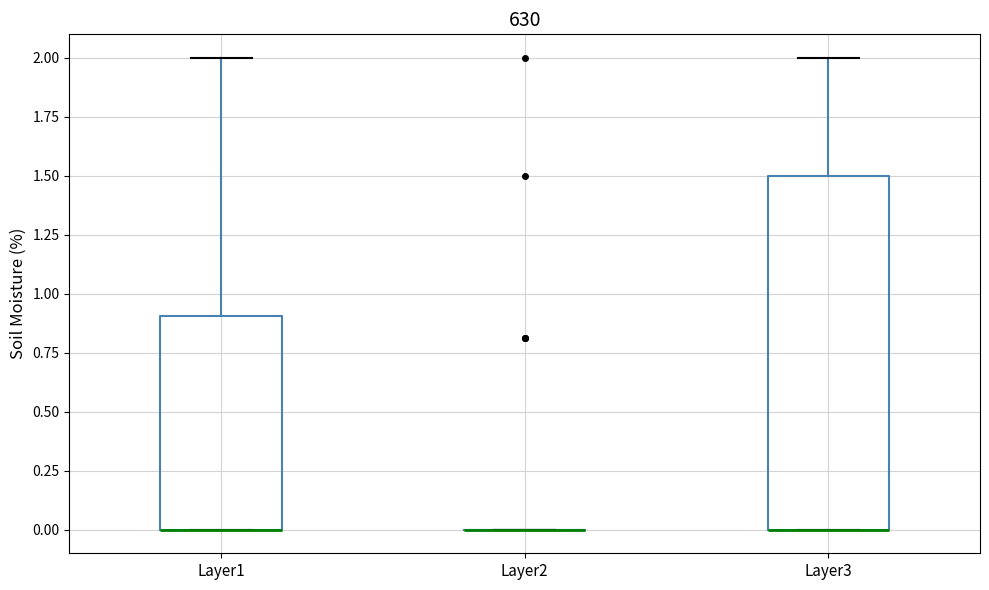

Reading left to right, read every box against the y-axis: the position of its median line, the range the box covers, and the ends of its whiskers. The values are not printed on the chart, so give them approximately, as read against the axis.

Layer1: median 0.0 (drawn on the box's lower edge), box 0.0 to 0.9, whiskers 0.0 to 2.0
Layer2: box collapsed to a line at 0.0, whiskers 0.0 to 0.0
Layer3: median 0.0 (drawn on the box's lower edge), box 0.0 to 1.5, whiskers 0.0 to 2.0